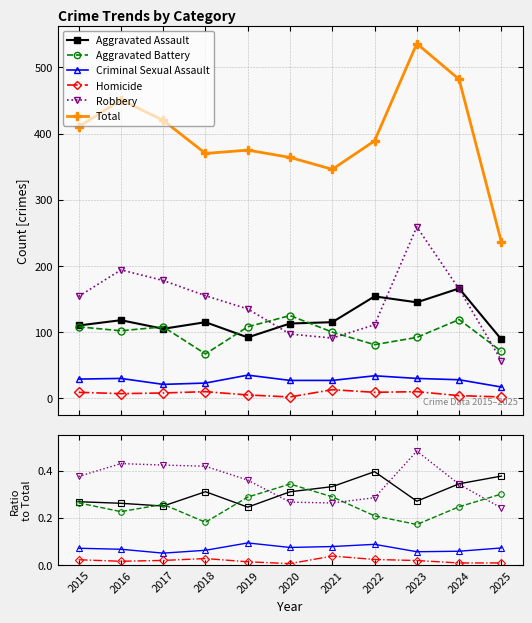

How many lines are shown in the chart?

6